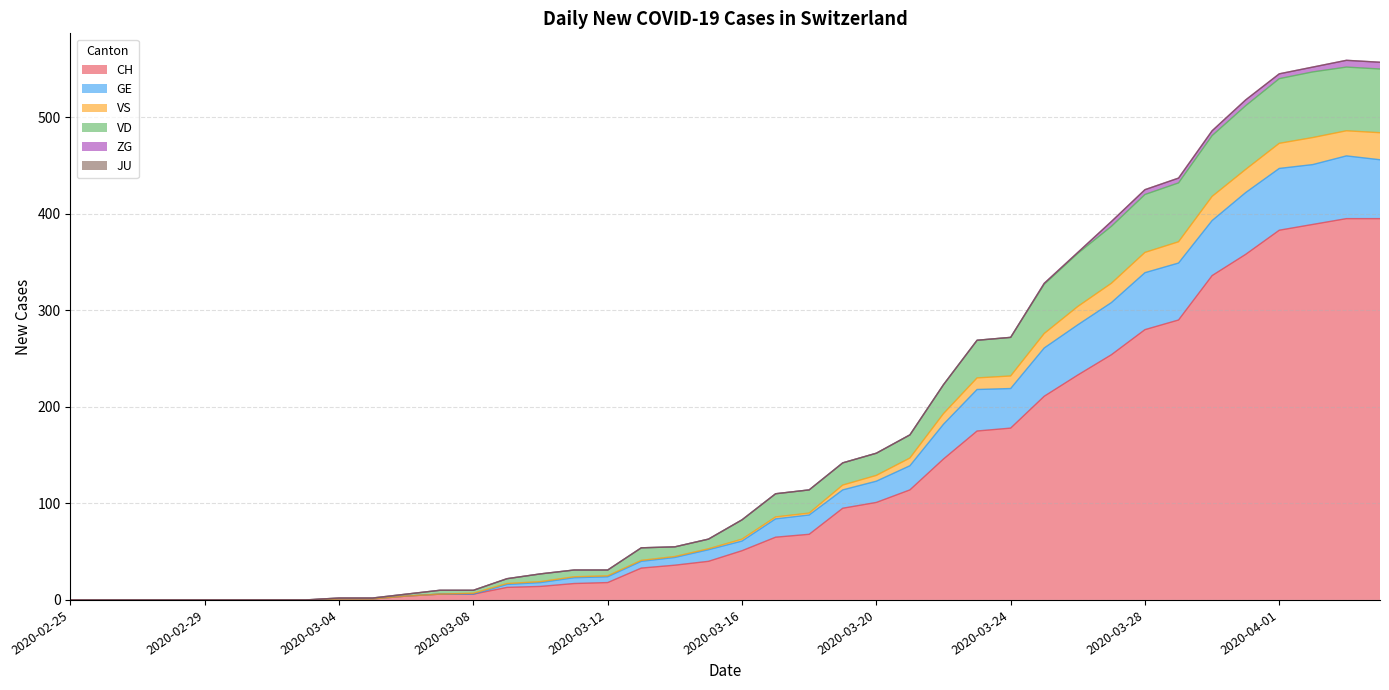

Which category has the highest value in the VS series?

2020-04-03